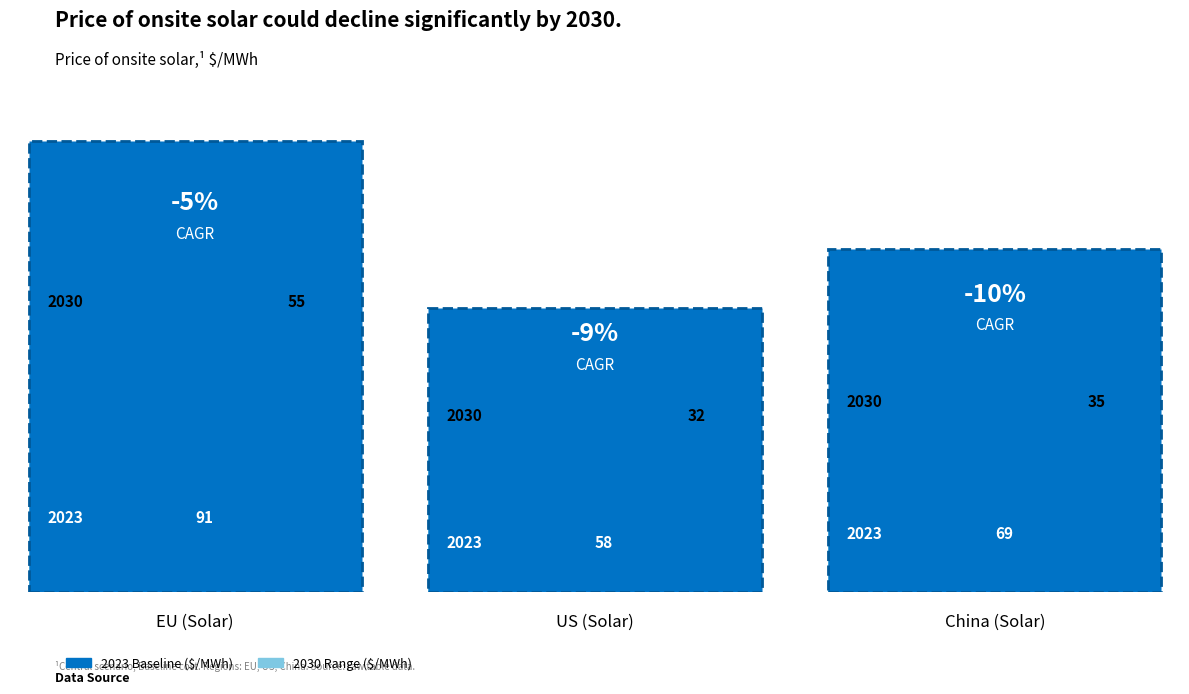

Which series has the largest total across all categories?

2023_baseline